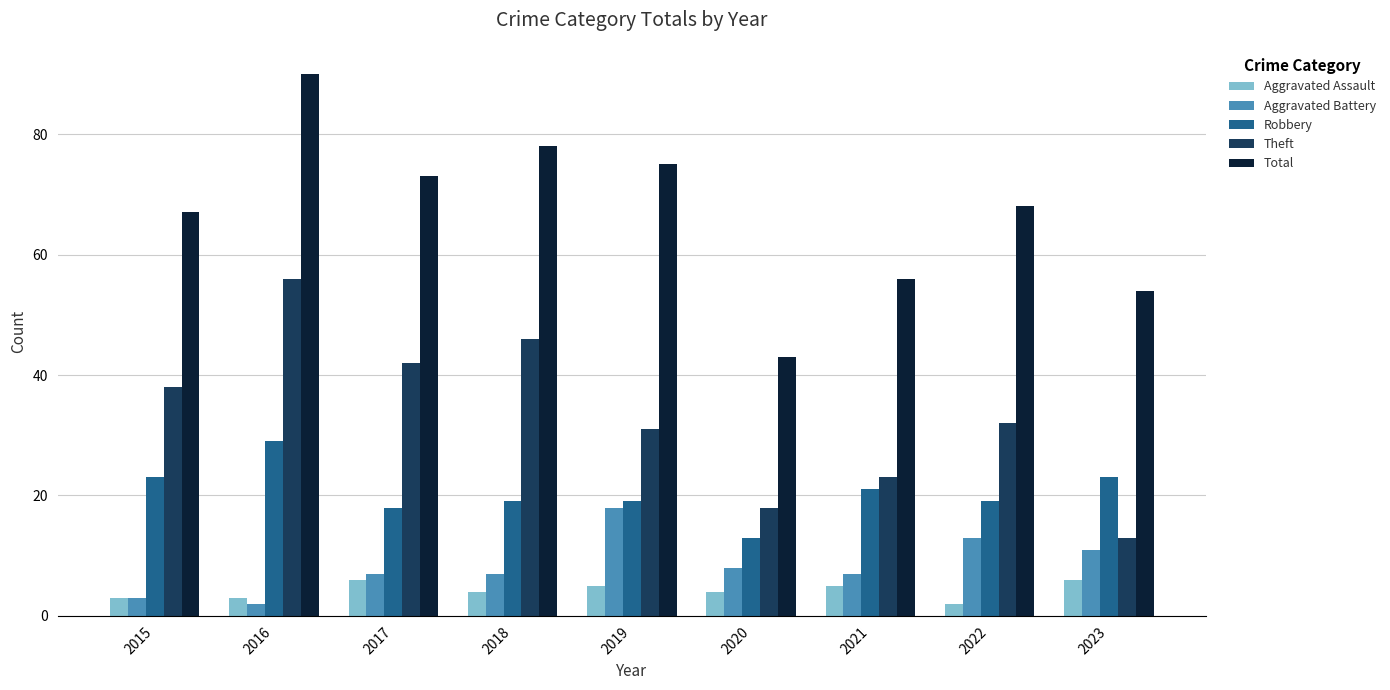

What is the approximate value of Aggravated Battery at 2019, to the nearest 10?

20